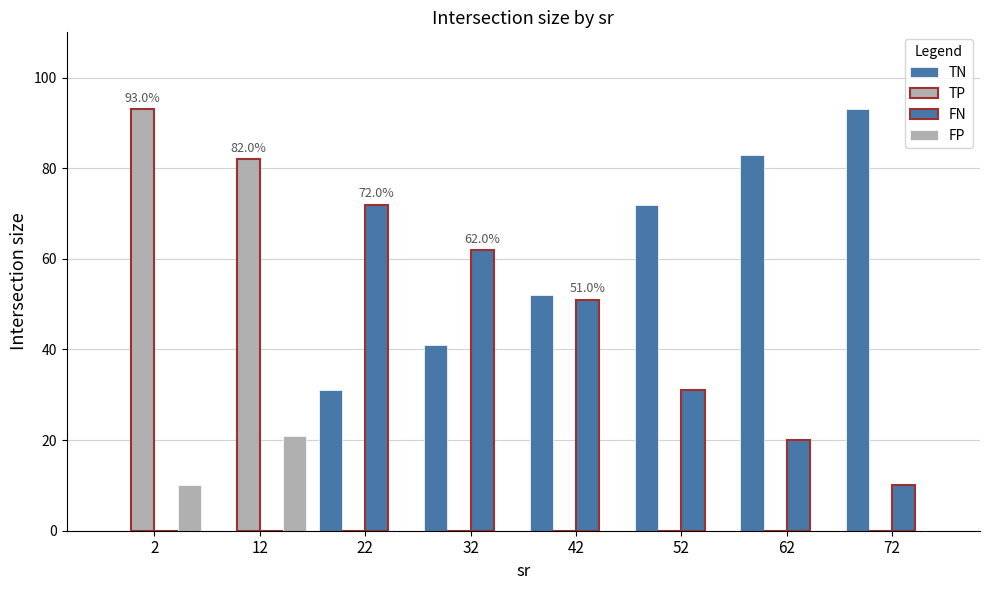

Does the chart contain stacked bars?

No